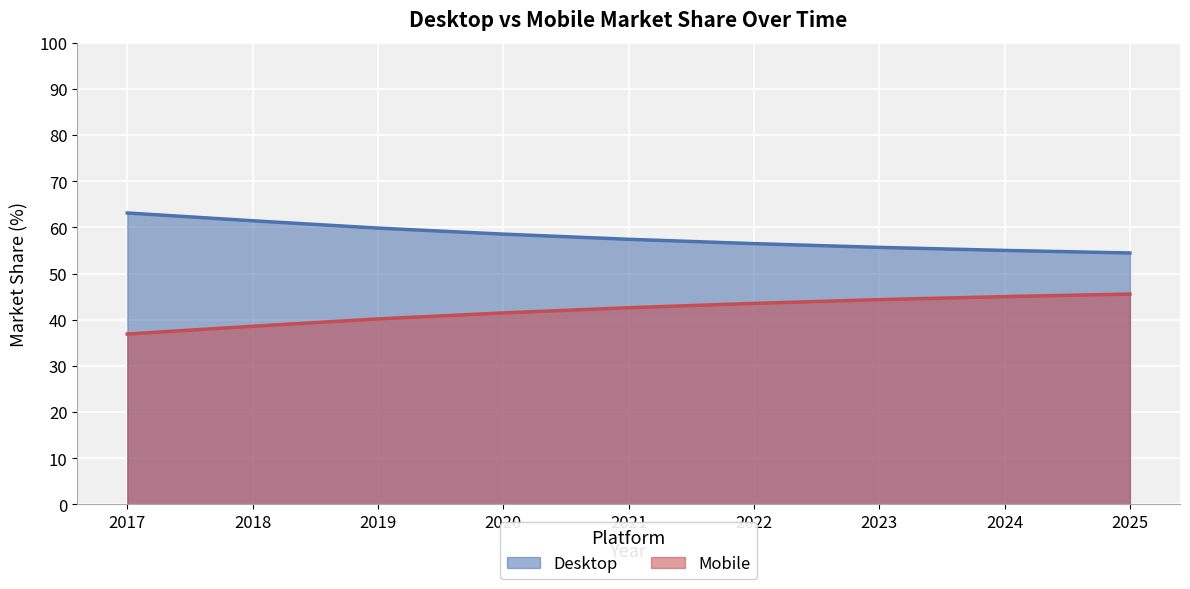

At which label does Desktop first exceed 57?

2017